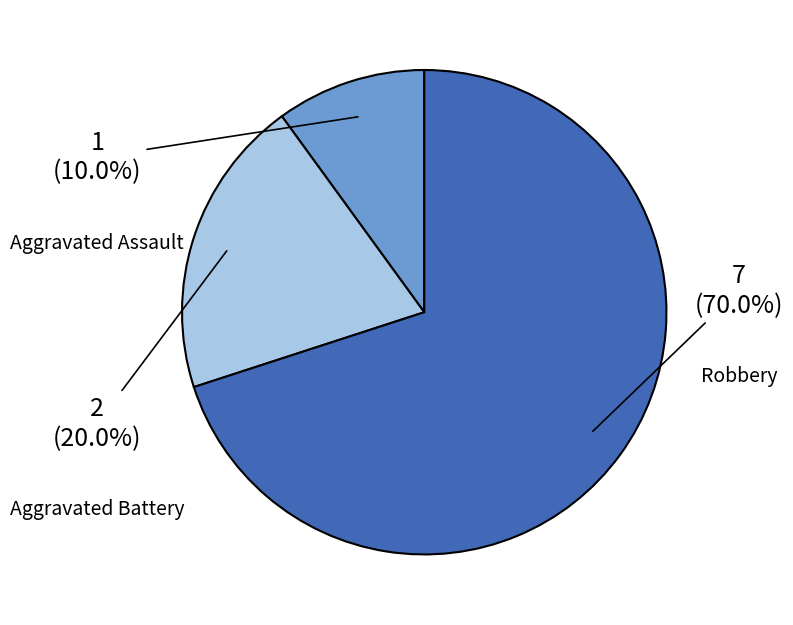

Is there a majority slice in this chart?

Yes